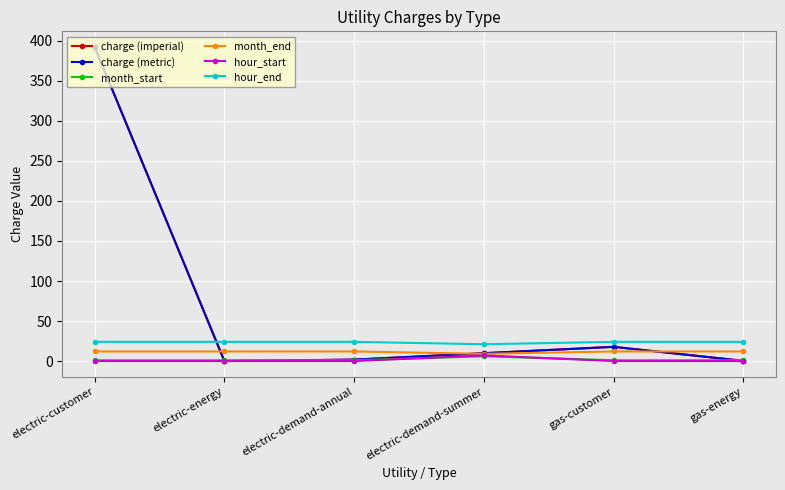

The value of hour_end at electric-customer is 39.3. True or false?

False